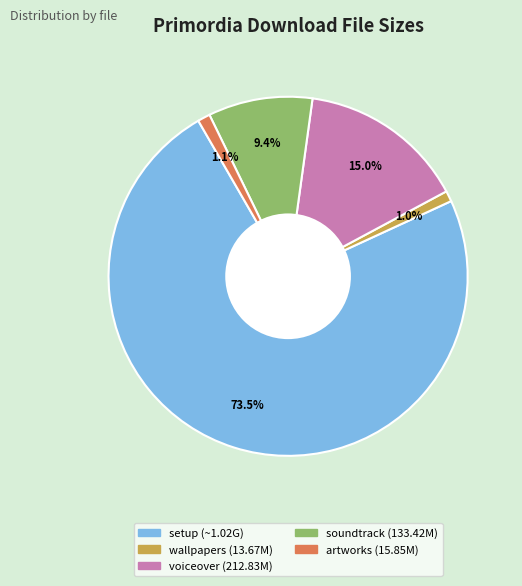

Does any single category account for the majority?

Yes